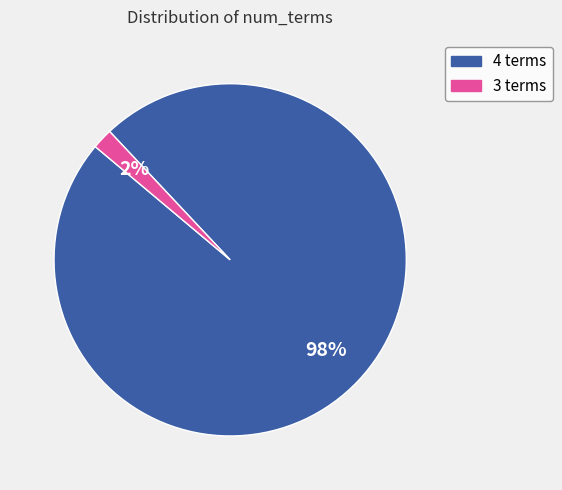

Is the sum of 4 terms and 3 terms greater than half?

Yes